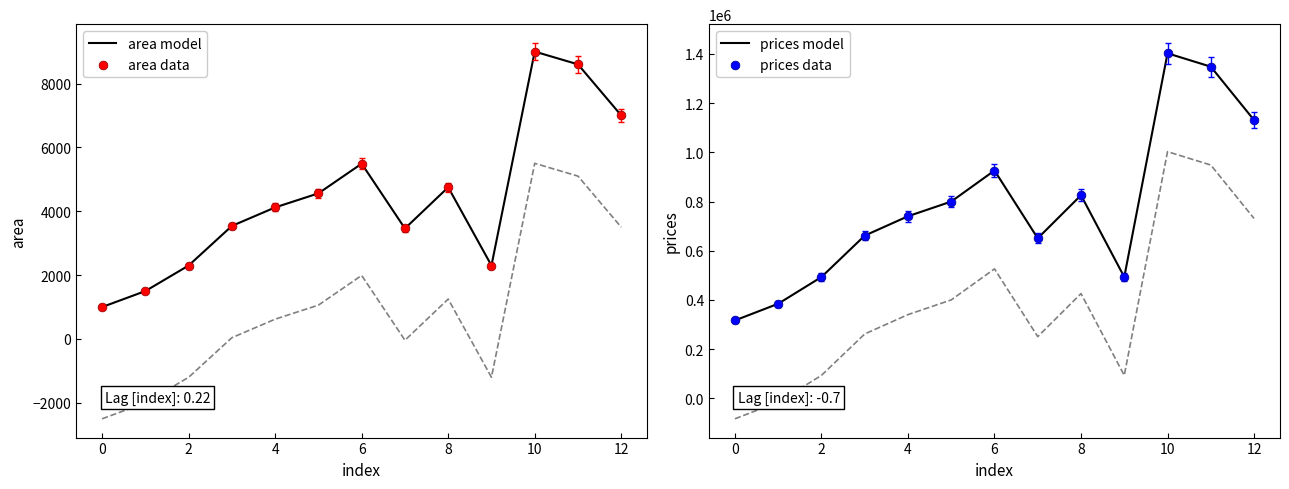

At how many categories does at least one series exceed 214764?

13